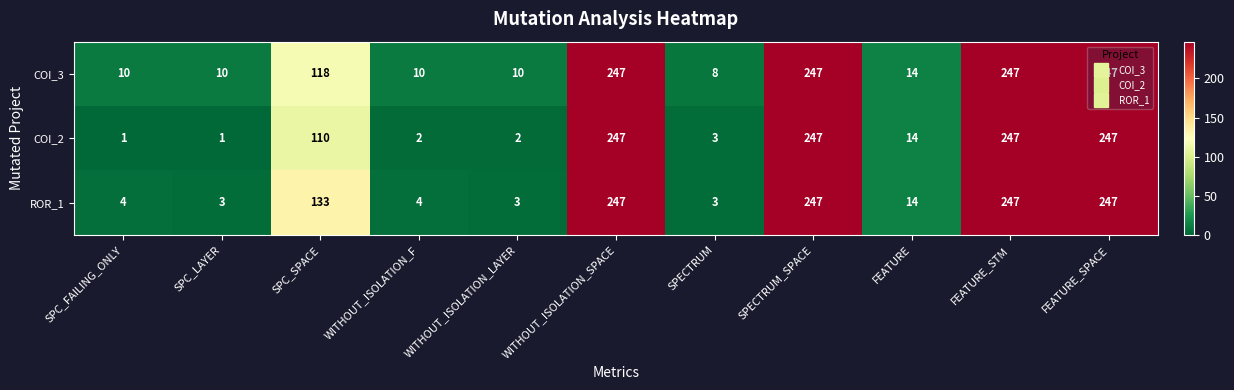

What is the sum of the ROR_1 values at SPC_SPACE and SPC_LAYER?

136